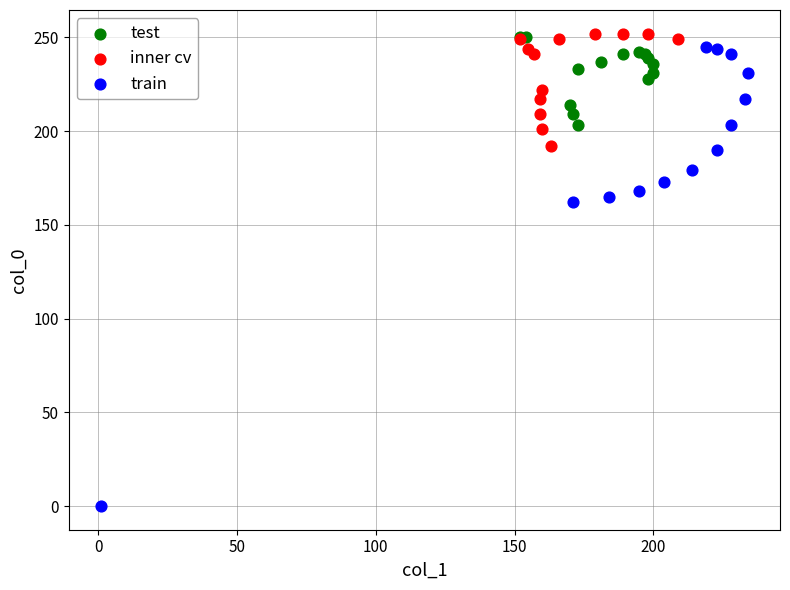

Which series has the largest Y range (max minus min)?

train